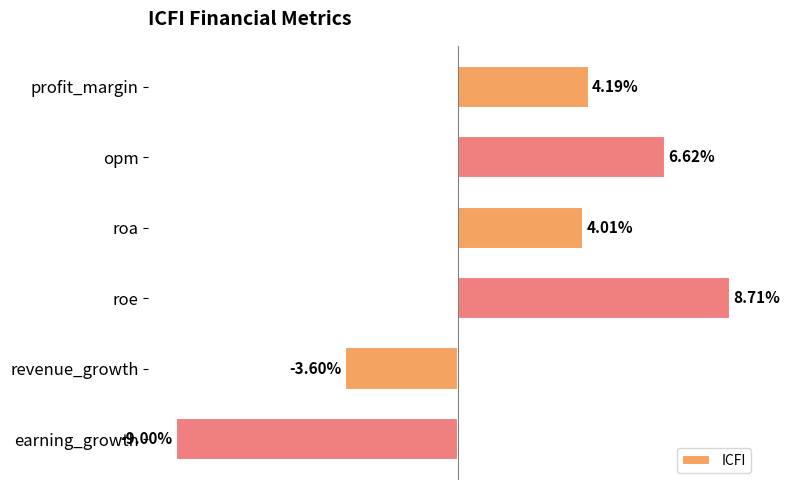

At which category does the chart reach its peak across all series?

roe